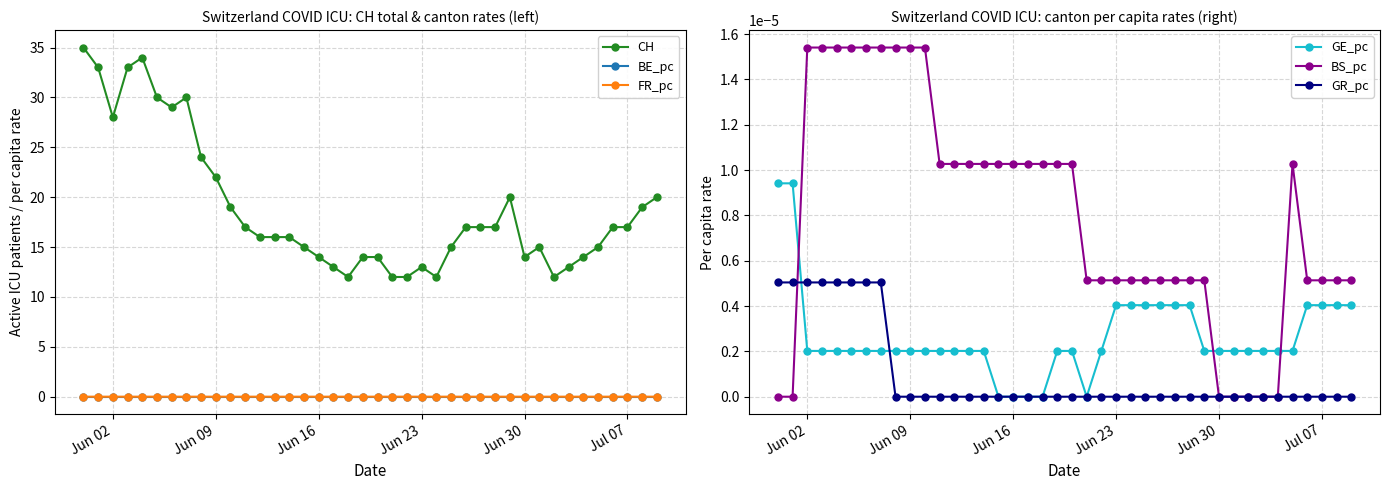

Which series ends up on top after the final intersection of GE_pc and GR_pc?

GE_pc